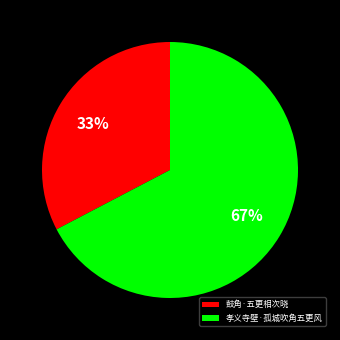

Which category has the smallest portion of the pie?

鼓角·五更相次晓